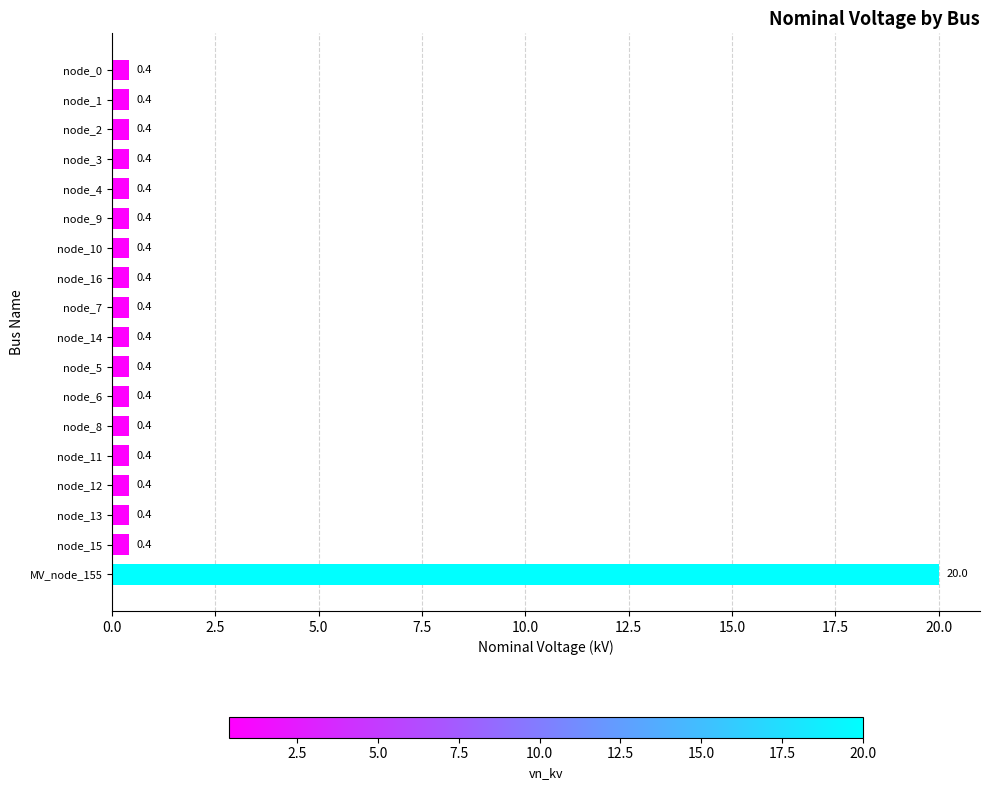

What position from the top is node_10?

7